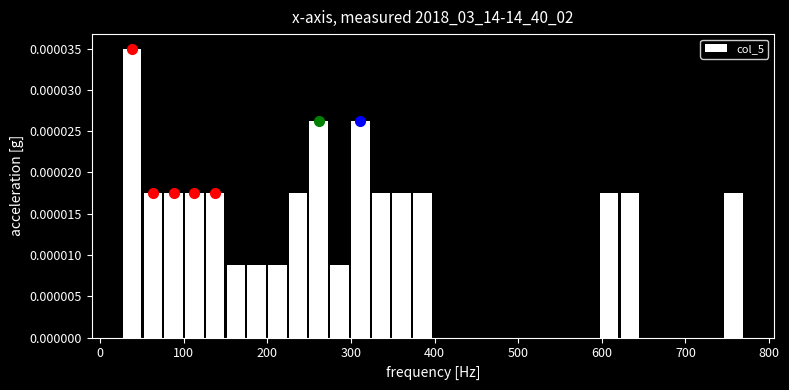

Read against the x-axis, roughly where is the centre of the tallest bar?

40